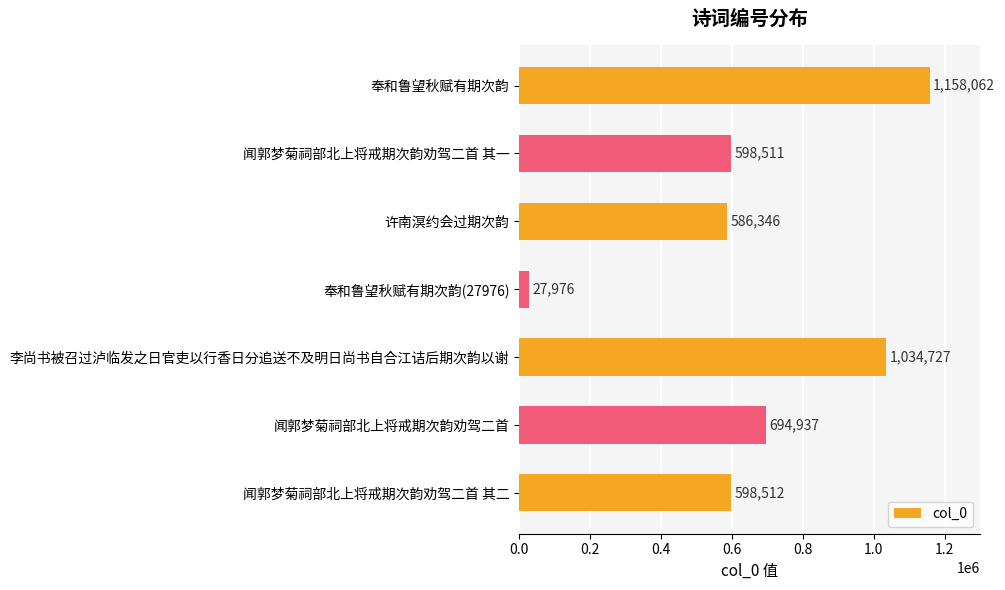

Is it true that the value at 奉和鲁望秋赋有期次韵 is 1634640?

False